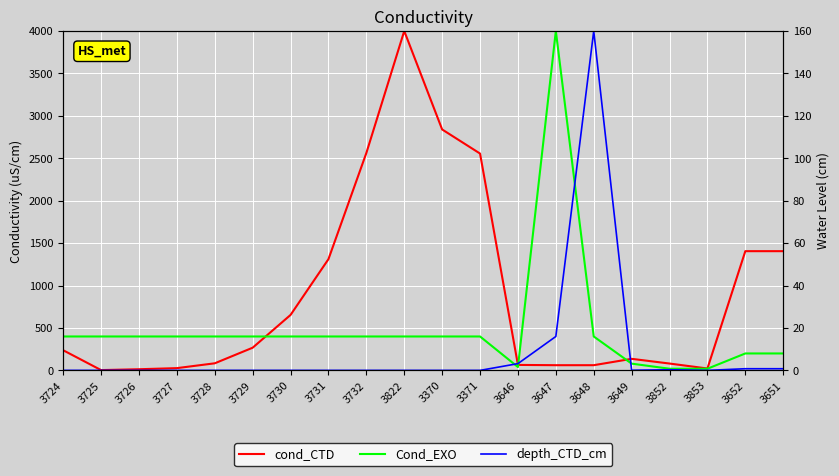

Reading left to right, transcribe all the data shown in this chart.

cond_CTD: 237.8	3.9	14.1	27.0	83.9	267.7	654.1	1311.4	2562.2	4000.0	2839.7	2555.7	64.9	61.6	61.6	136.6	81.1	22.7	1405.4	1405.4
Cond_EXO: 400.0	400.0	400.0	400.0	400.0	400.0	400.0	400.0	400.0	400.0	400.0	400.0	40.0	4000.0	400.0	80.0	20.0	20.0	200.0	200.0
depth_CTD_cm: 0.0	0.0	0.0	0.0	0.0	0.0	0.0	0.0	0.0	0.0	0.0	0.0	3.2	16.0	160.0	0.1	0.3	0.0	0.8	0.8